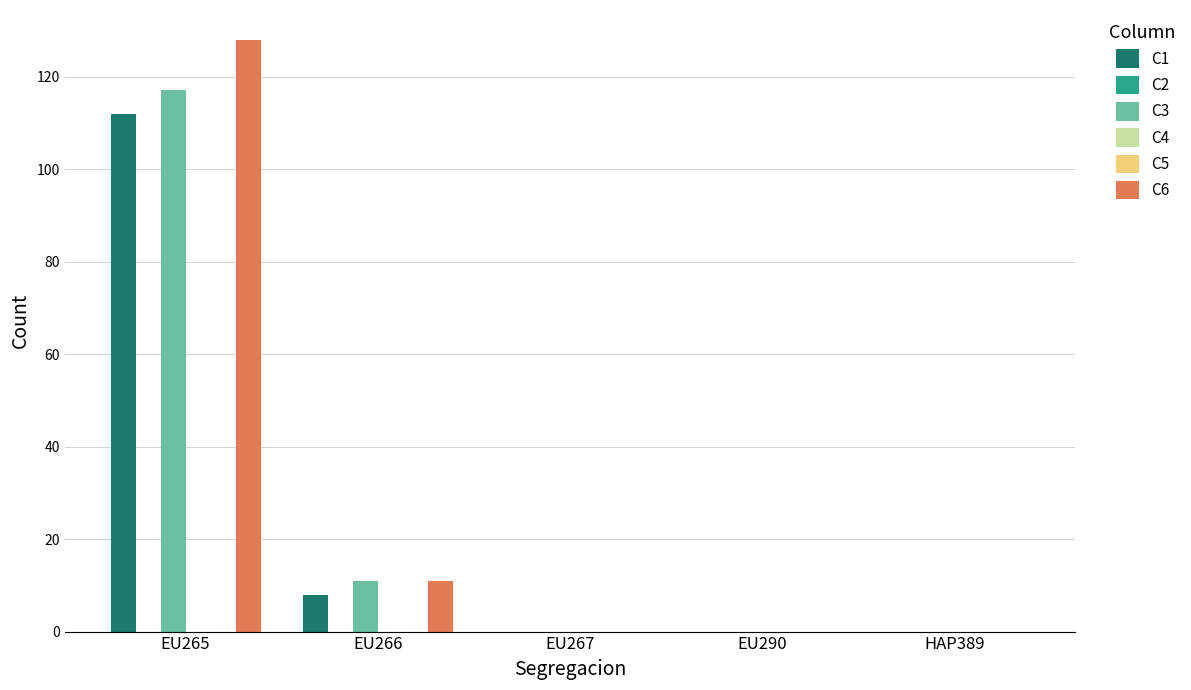

At HAP389, list the series in order from smallest to largest.

C1, C2, C3, C4, C5, C6